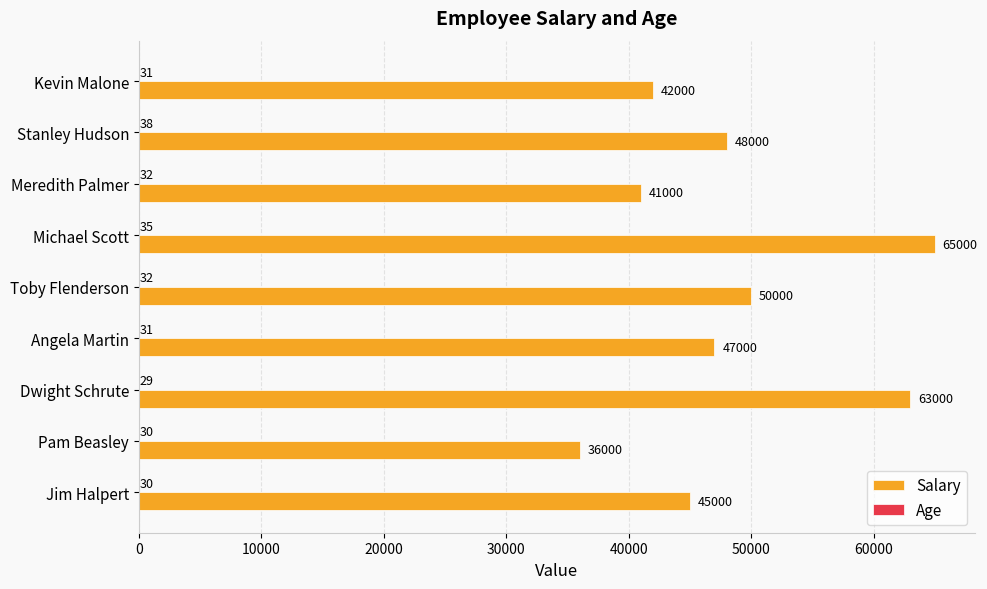

Which series has the largest total across all categories?

Salary